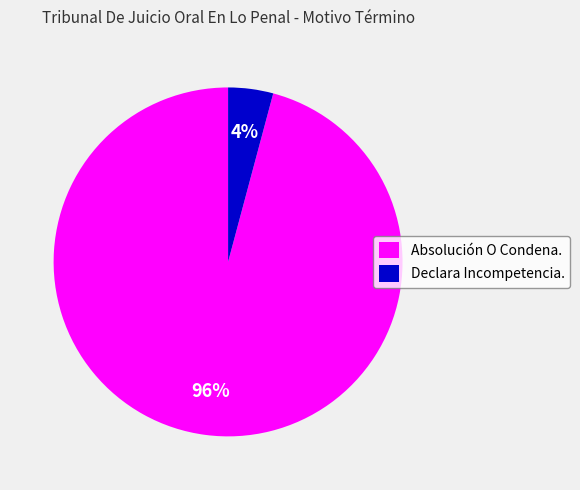

What percentage is the Absolución O Condena. slice, to the nearest percent?

96%